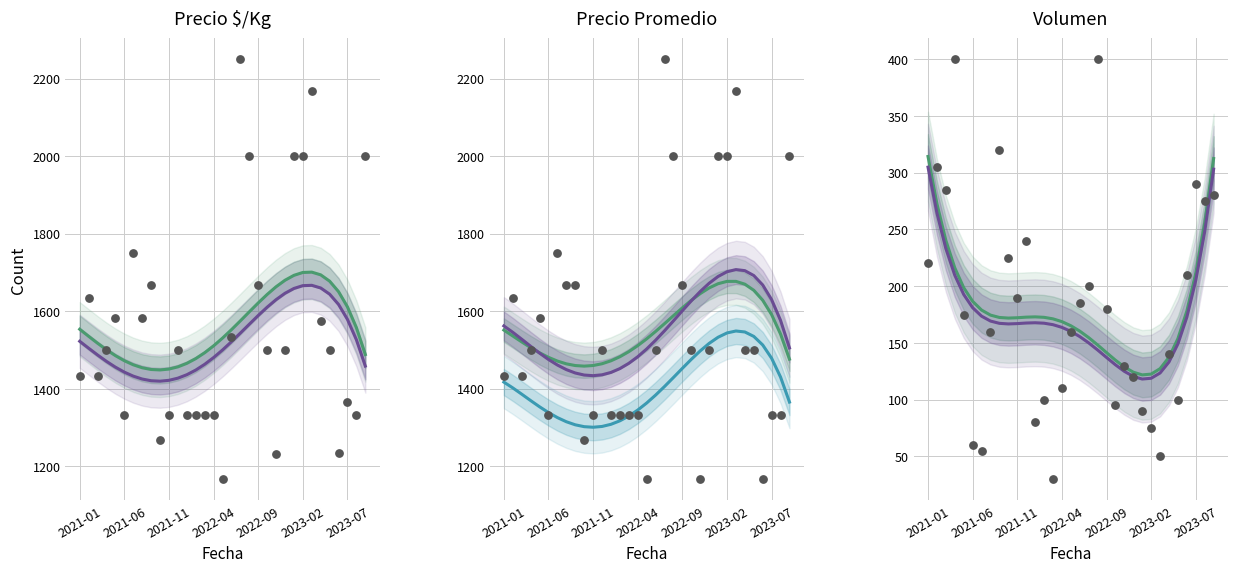

Which series has the largest Y range (max minus min)?

Precio minimo